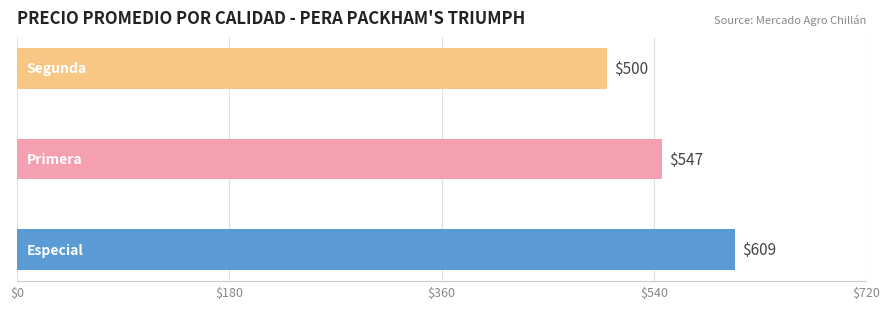

Count the values in the range 500 to 609.

3